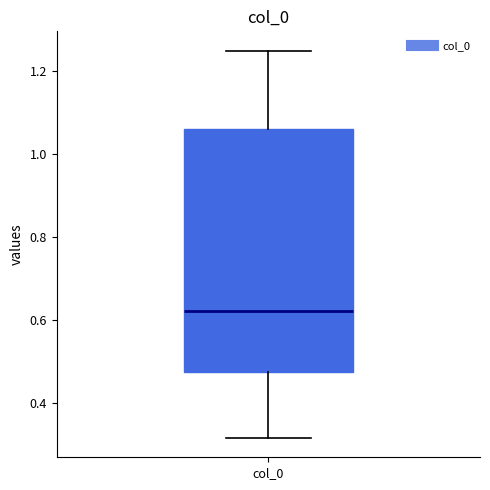

Where does the upper whisker of the box for col_0 end on the y-axis? The values are not printed on the chart, so give them approximately, as read against the axis.

1.24